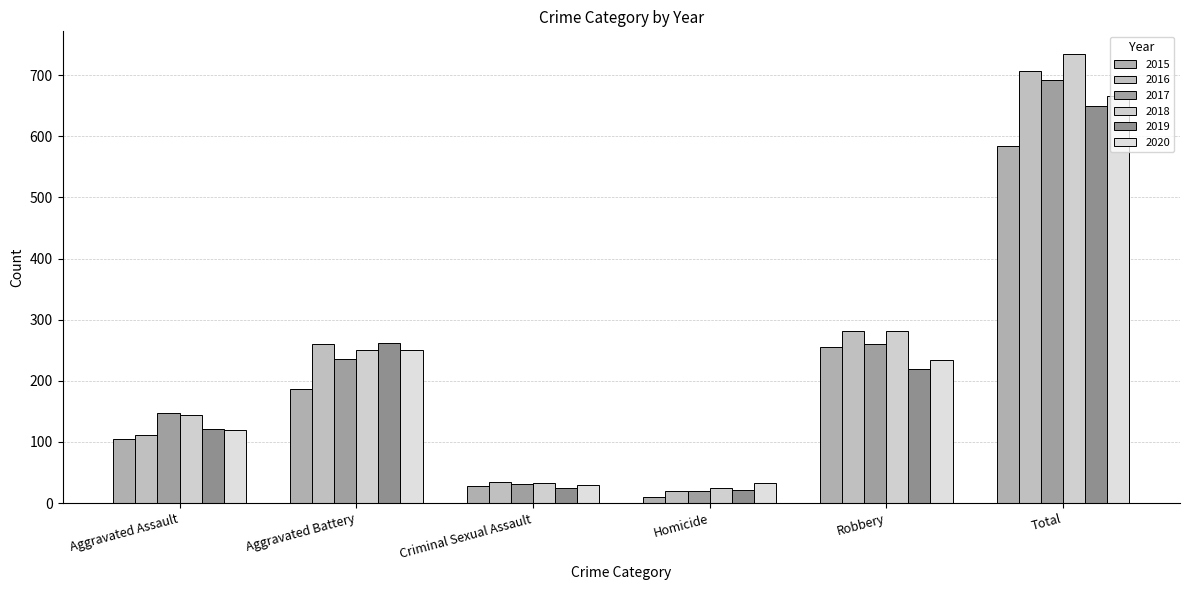

Which label corresponds to the largest value in the chart?

Total